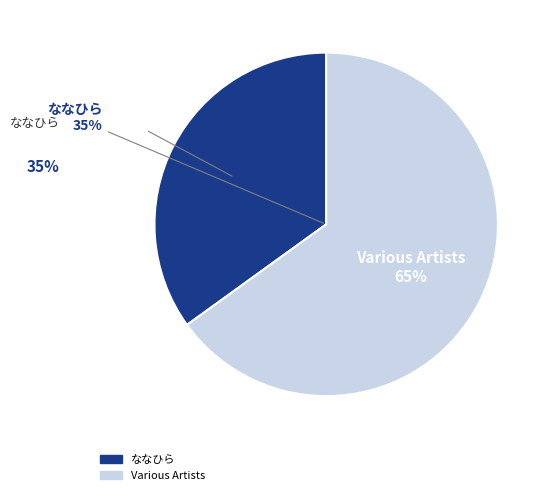

Which slice is the largest?

Various Artists